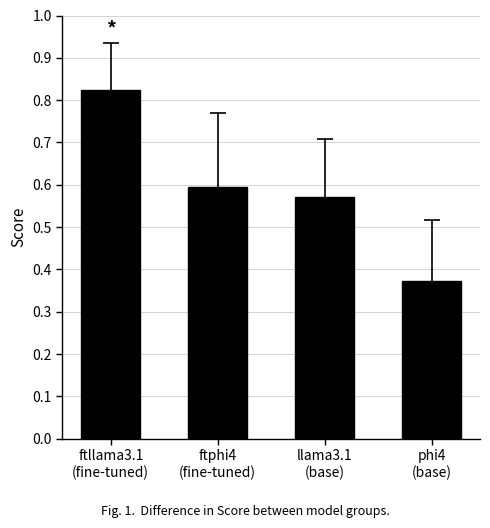

What is the sum of all values?

2.4